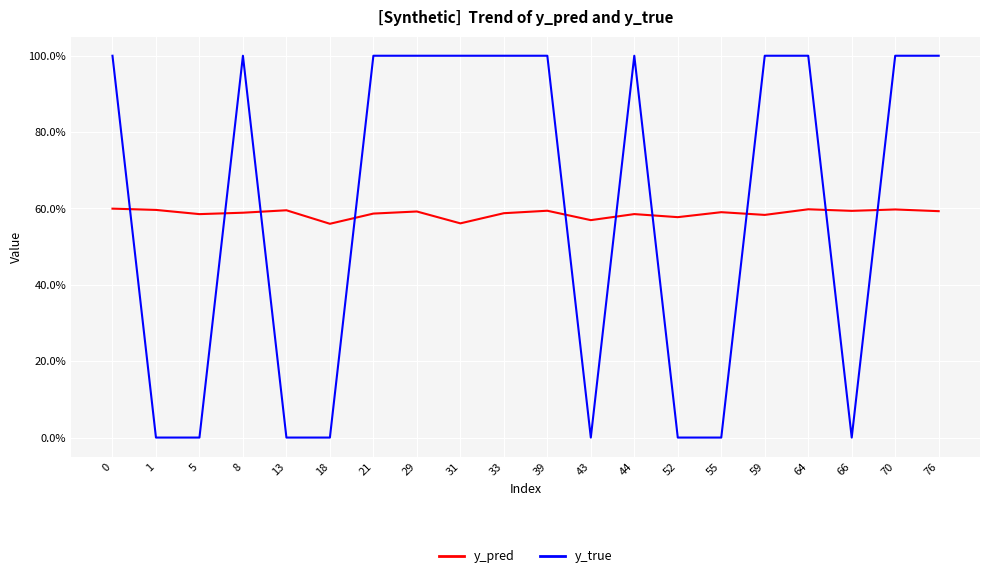

Does the chart display data point markers on the line(s)?

No